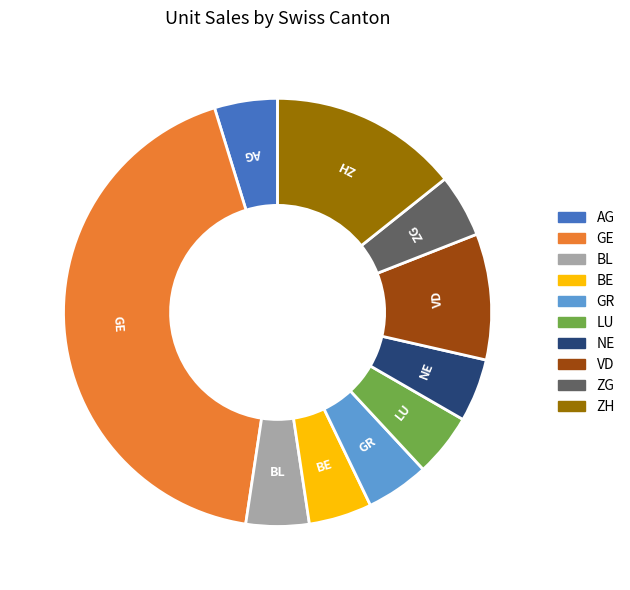

Which slice is the largest?

GE